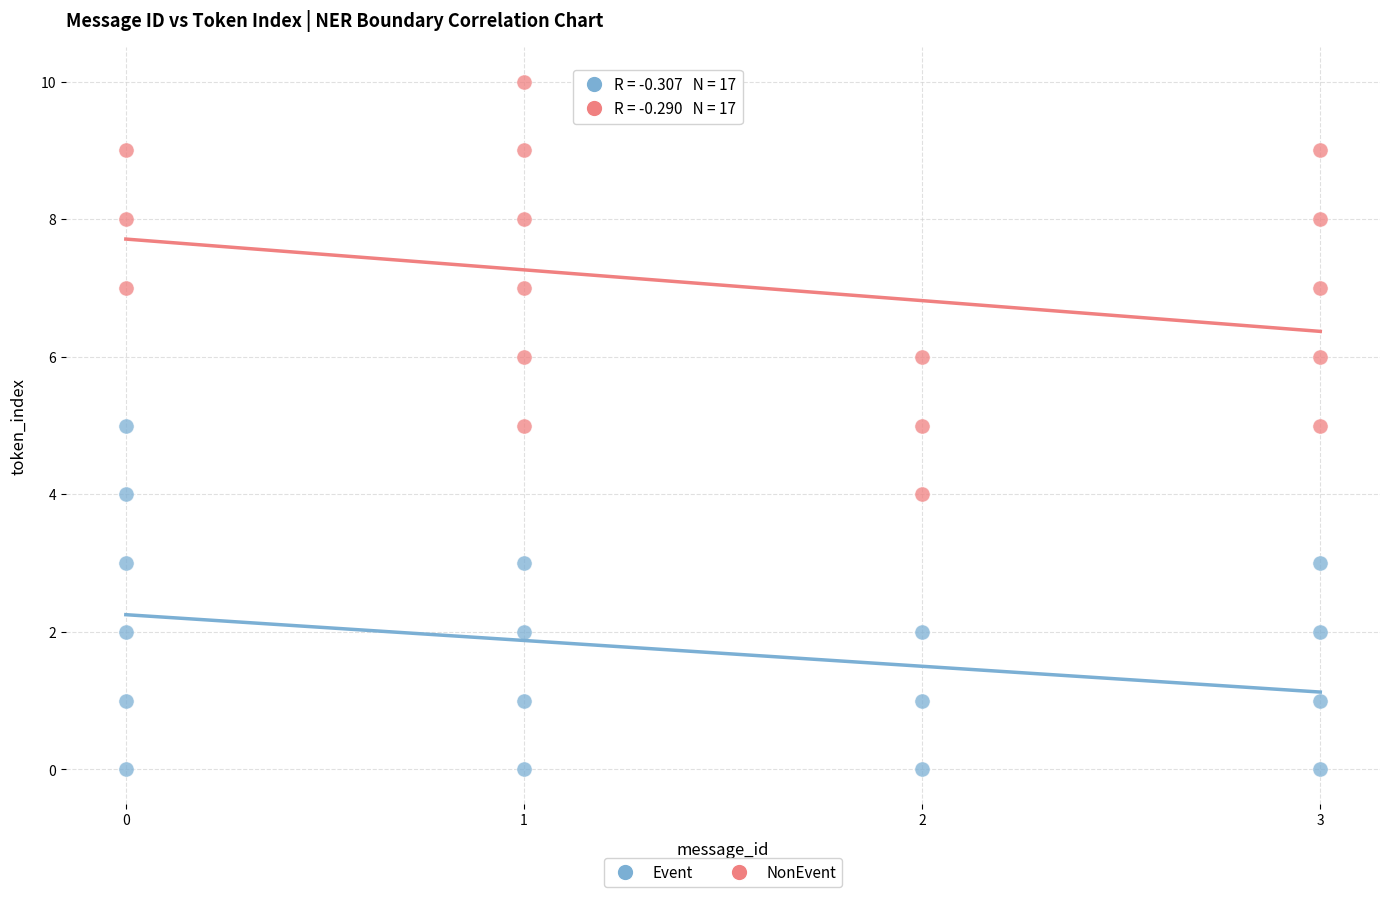

What are all the series names shown in the legend?

Event, NonEvent